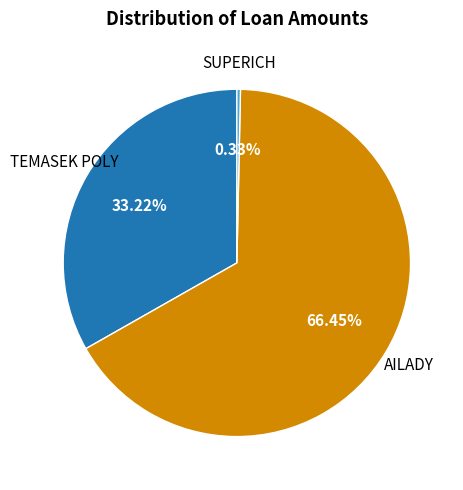

What is the majority slice?

AILADY